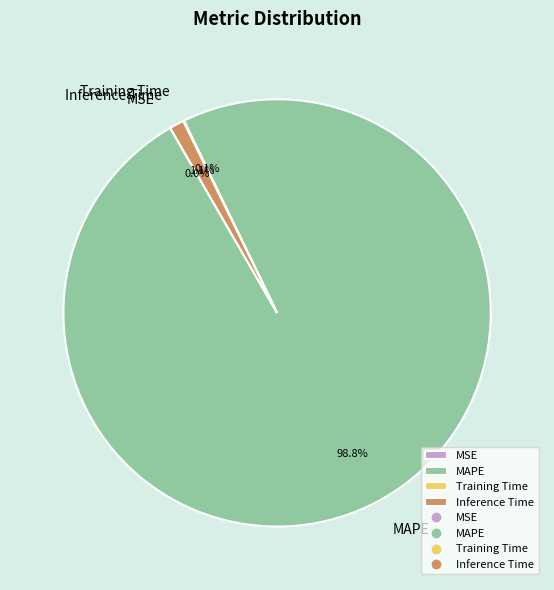

To the nearest percent, what portion does MAPE represent?

99%